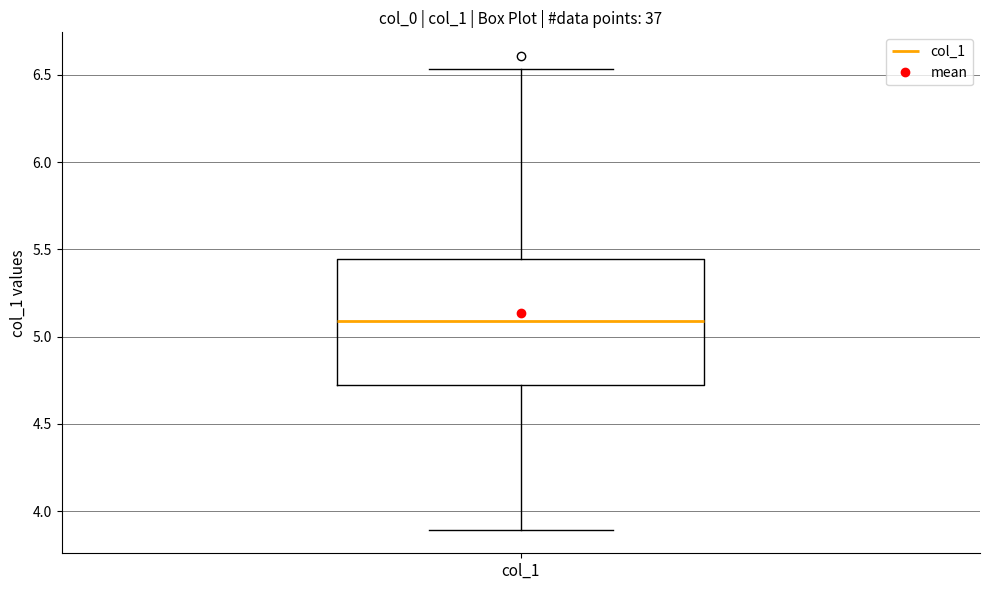

Transcribe this box plot: give where the median line is, the range the box spans, and where the two whiskers end, as read against the y-axis. The values are not printed on the chart, so give them approximately, as read against the axis.

median 5.10, box 4.70 to 5.45, whiskers 3.90 to 6.55